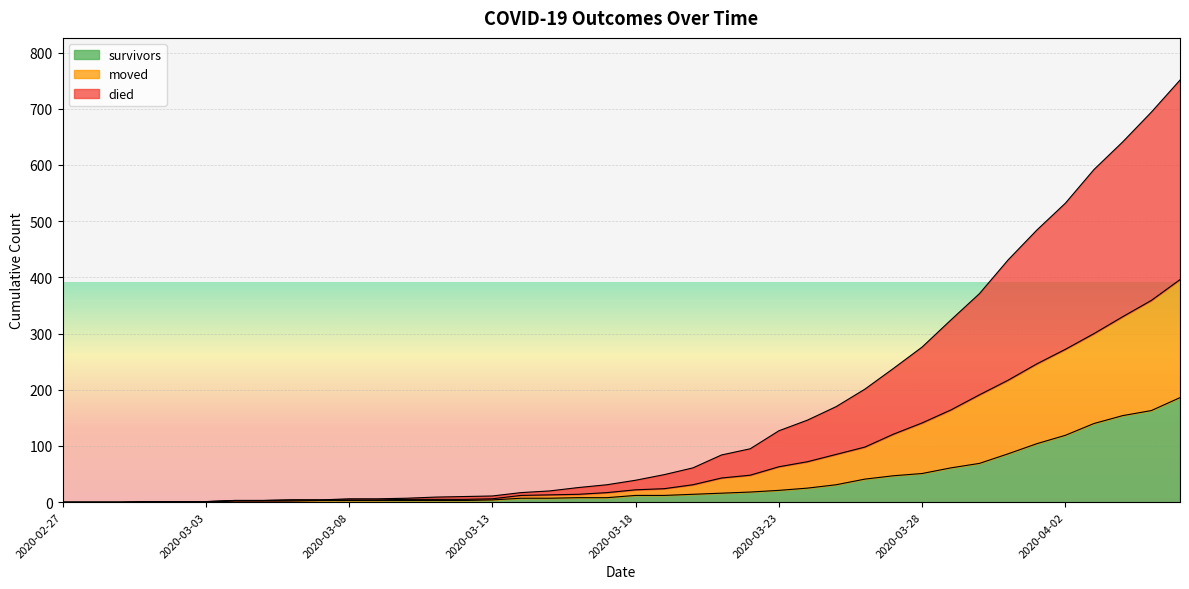

Which label corresponds to the smallest value in the chart?

2020-02-27